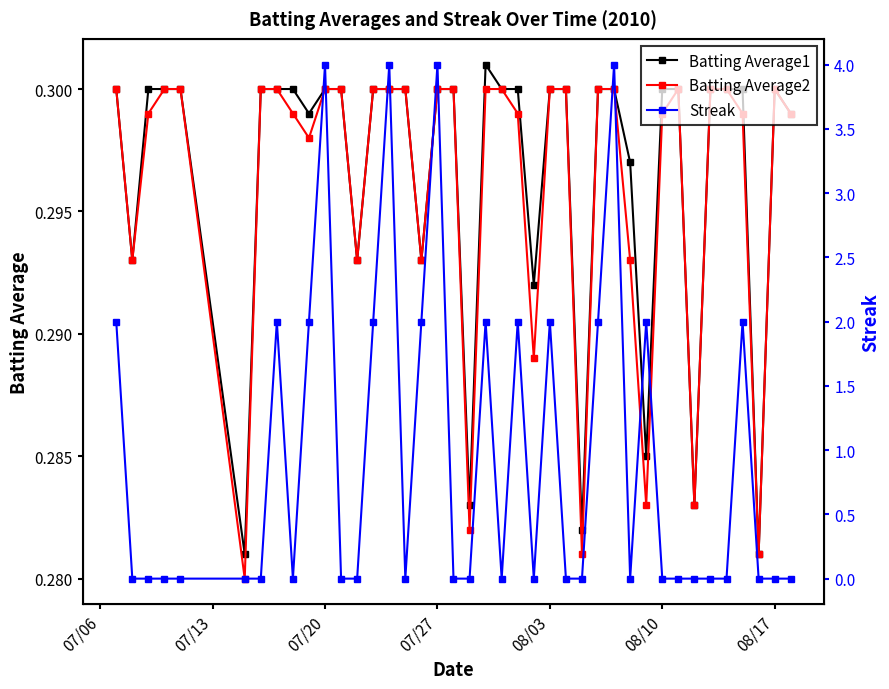

Is it true that Batting Average1 equals 0.3 at 07/20?

True